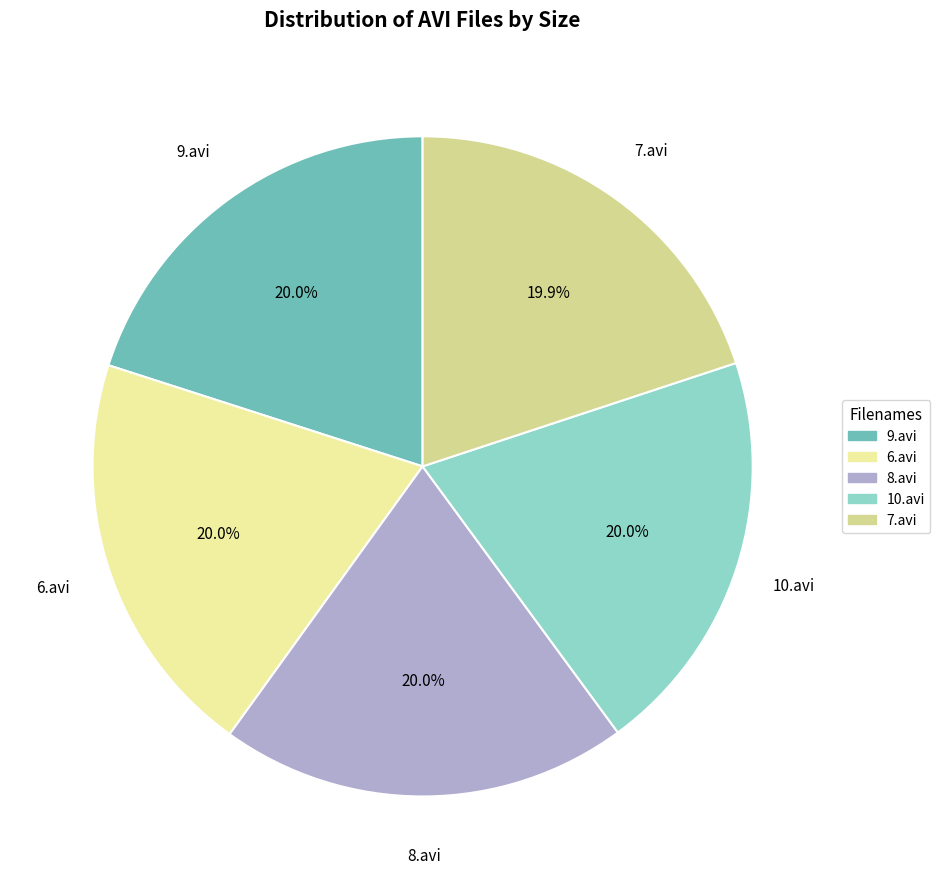

How many segments does this pie chart have?

5